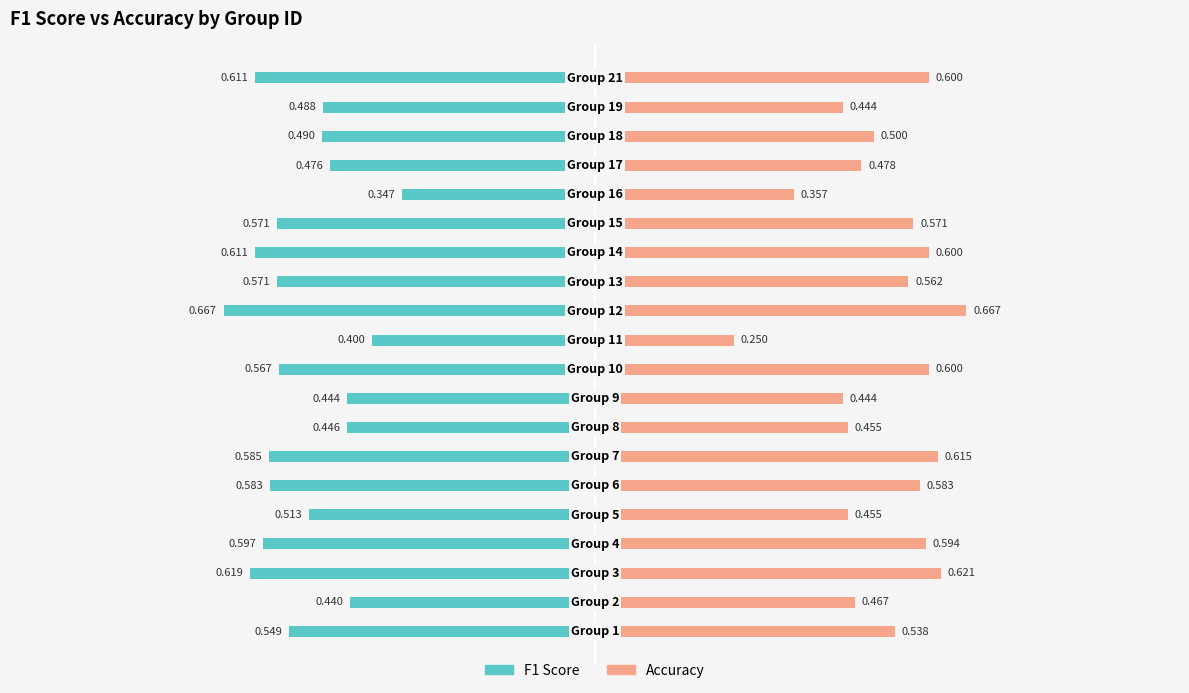

Are the bars horizontal?

Yes